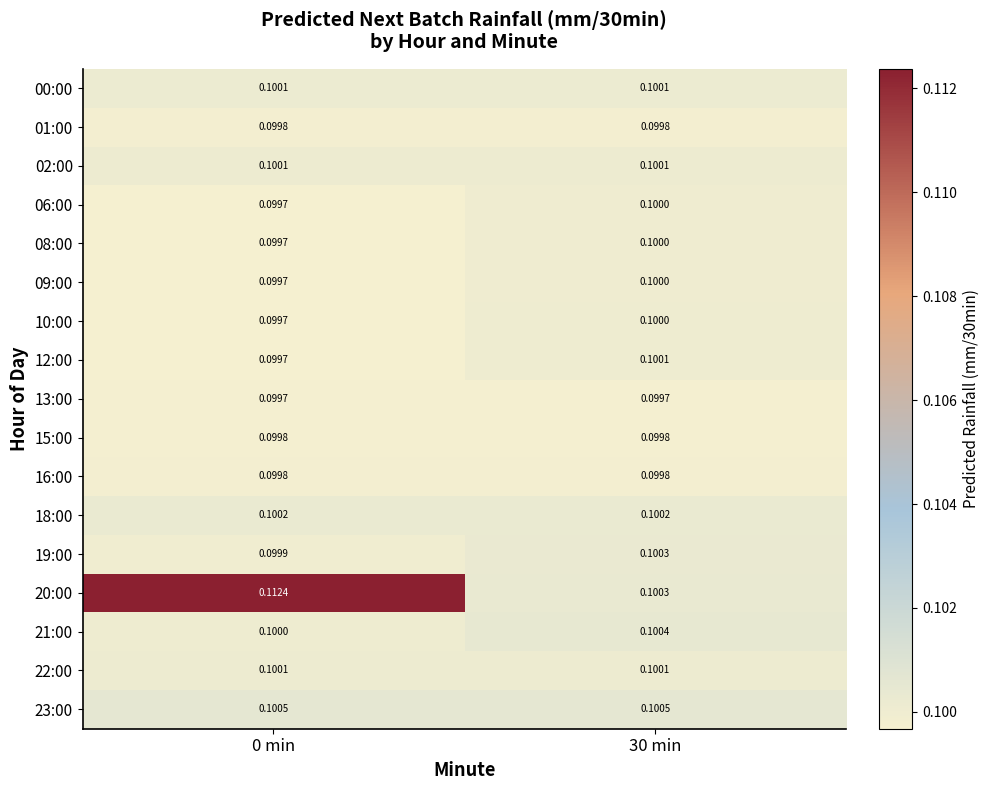

Which series has the widest spread of values?

20:00